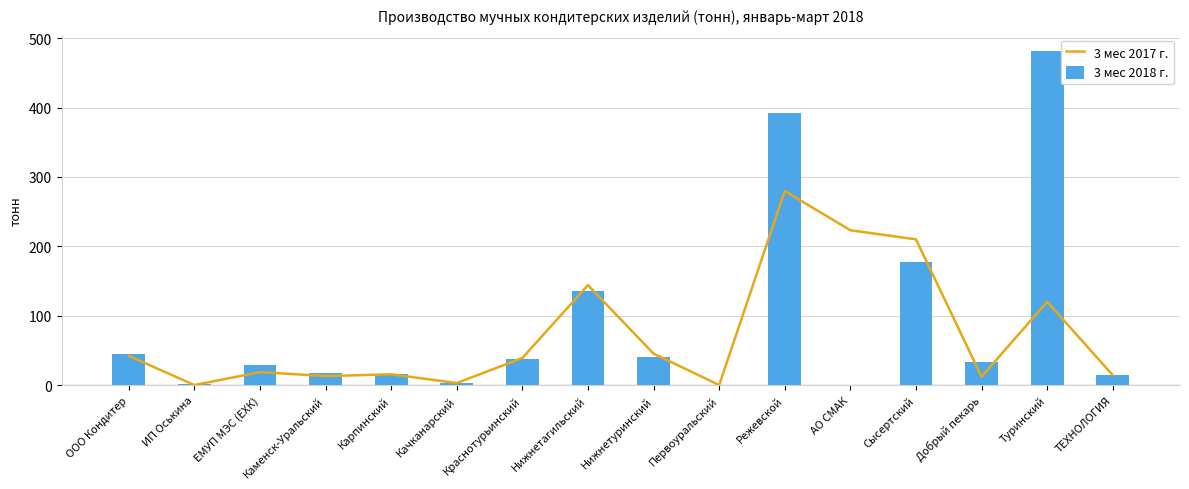

At which label does 3 мес 2018 г. first exceed 32?

ООО Кондитер